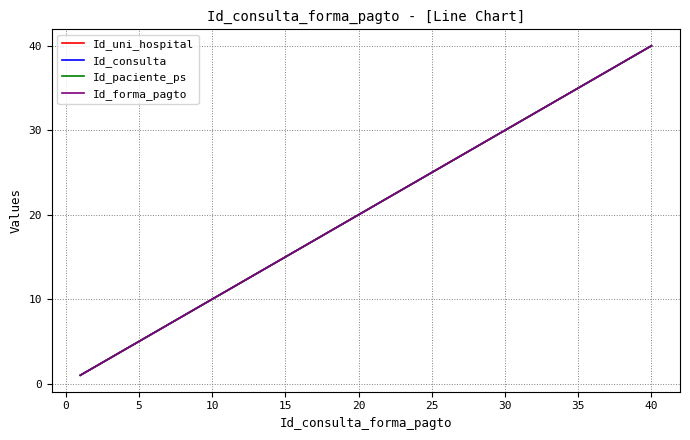

True or false: Id_uni_hospital has more than 1 interior local peaks.

False